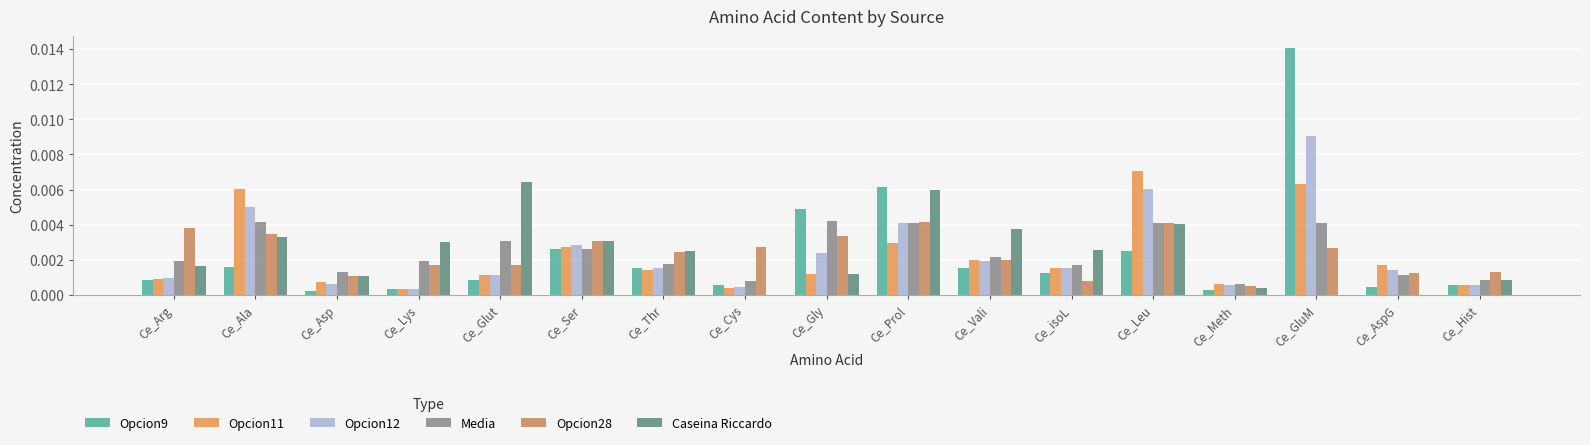

Rank the categories by Opcion9 value from highest to lowest.

Ce_GluM, Ce_Prol, Ce_Gly, Ce_Ser, Ce_Leu, Ce_Ala, Ce_Thr, Ce_Vali, Ce_isoL, Ce_Glut, Ce_Arg, Ce_Cys, Ce_Hist, Ce_AspG, Ce_Lys, Ce_Meth, Ce_Asp